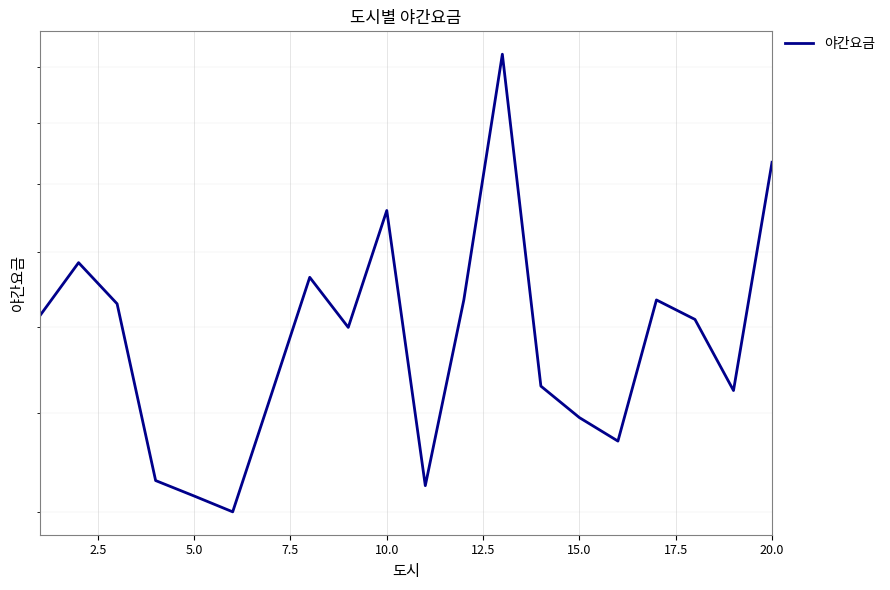

What is the ratio of the value at 12.5 to the value at 19?

0.6